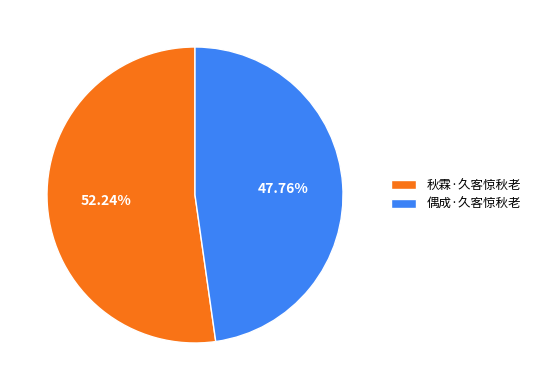

Count the number of slices in the pie.

2